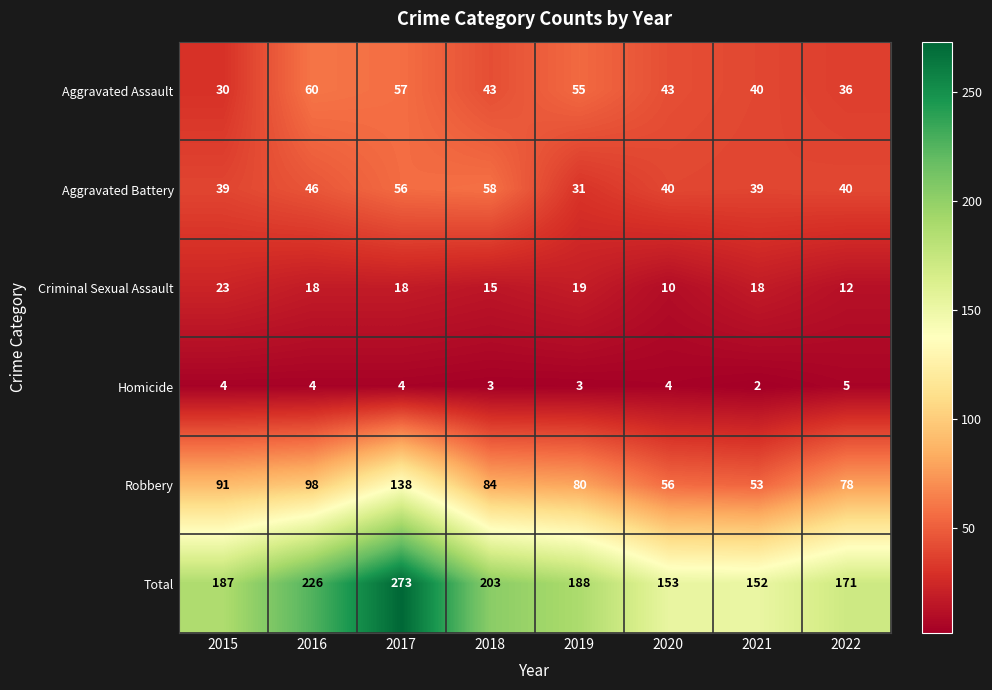

Which series changed the most between 2015 and 2021?

Robbery